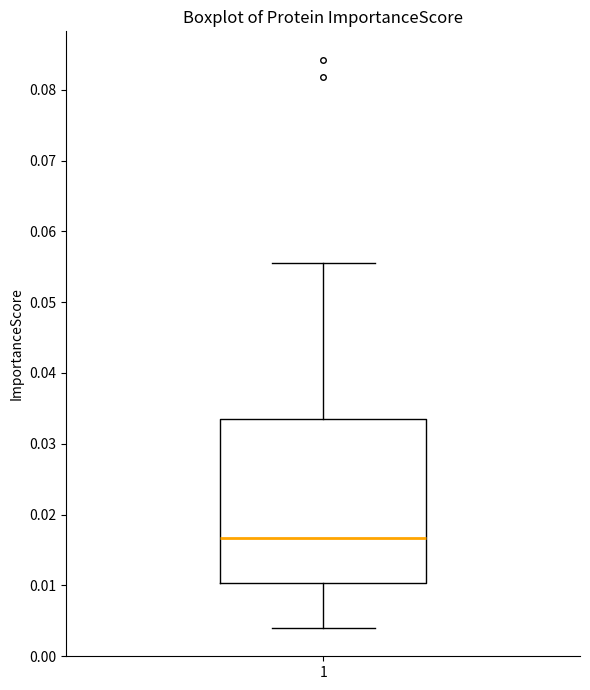

Read this box plot against the y-axis: the position of the median line, the range covered by the box, and the ends of both whiskers. The values are not printed on the chart, so give them approximately, as read against the axis.

median 0.017, box 0.010 to 0.033, whiskers 0.004 to 0.055